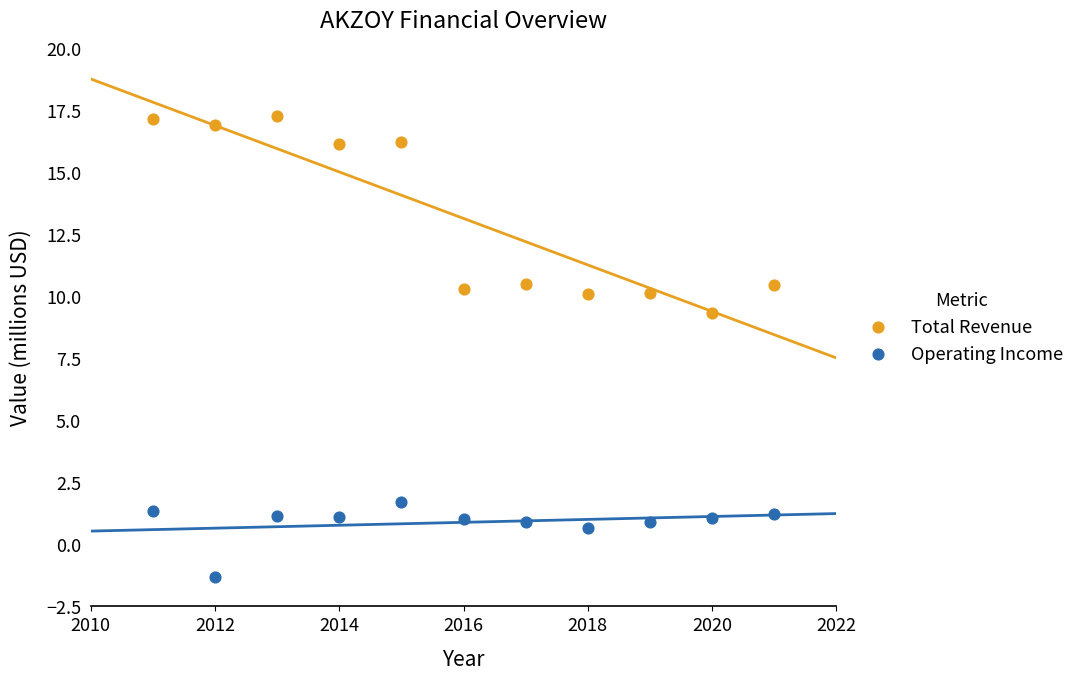

Across all data points, what is the range of X values (max minus min)?

10.0